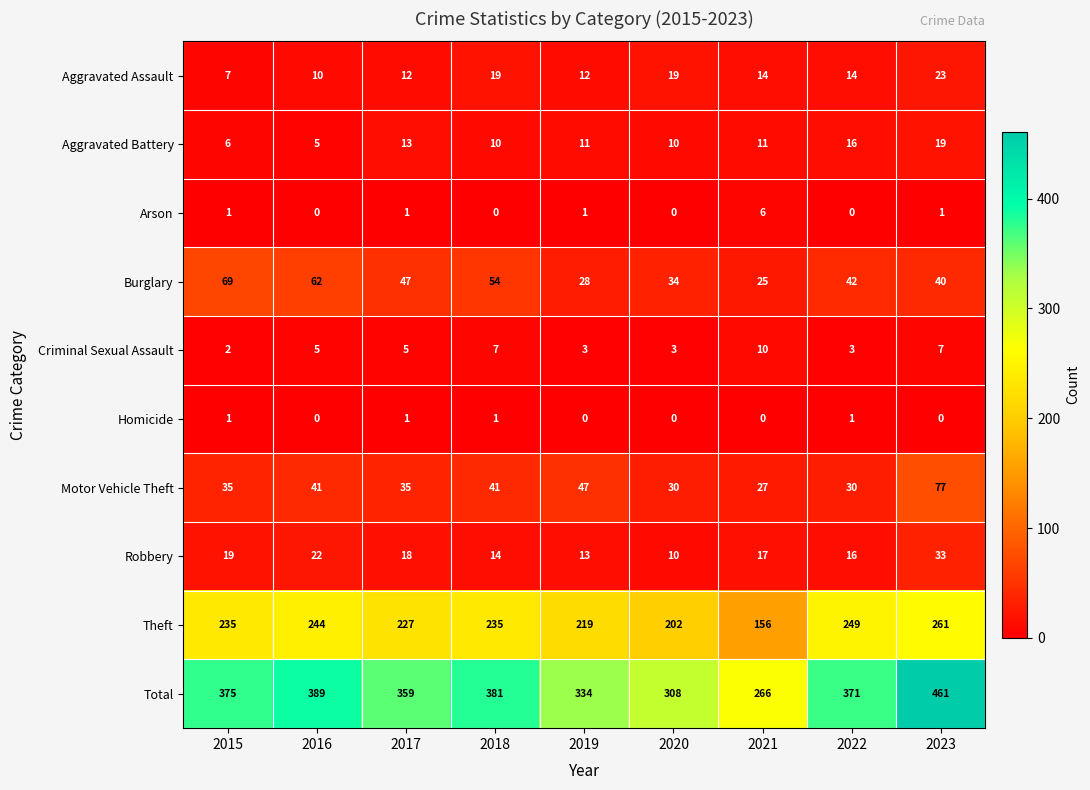

Rank the series at 2021 from lowest to highest value.

Homicide, Arson, Criminal Sexual Assault, Aggravated Battery, Aggravated Assault, Robbery, Burglary, Motor Vehicle Theft, Theft, Total